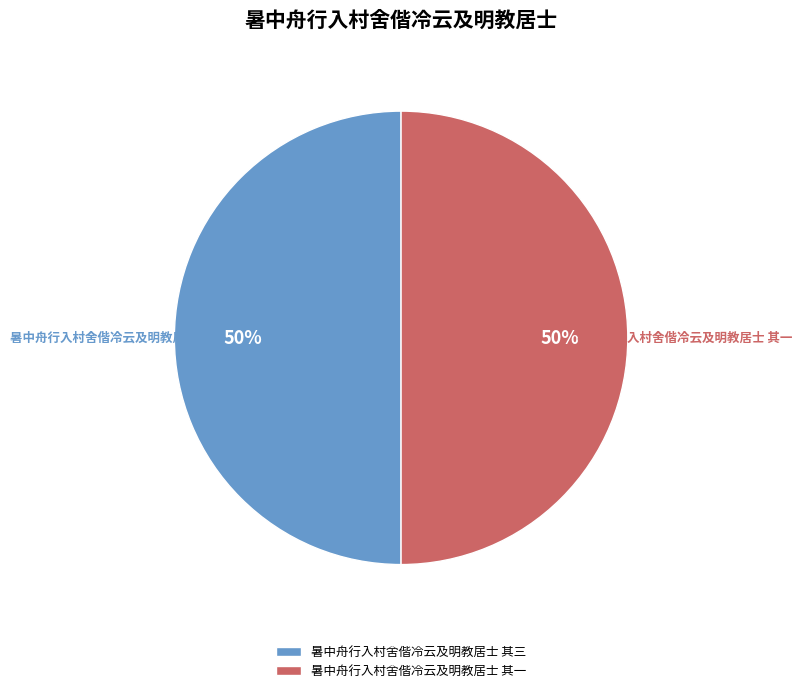

Approximately how many times larger is the value at 暑中舟行入村舍偕冷云及明教居士 其三 compared to 暑中舟行入村舍偕冷云及明教居士 其一?

1.0